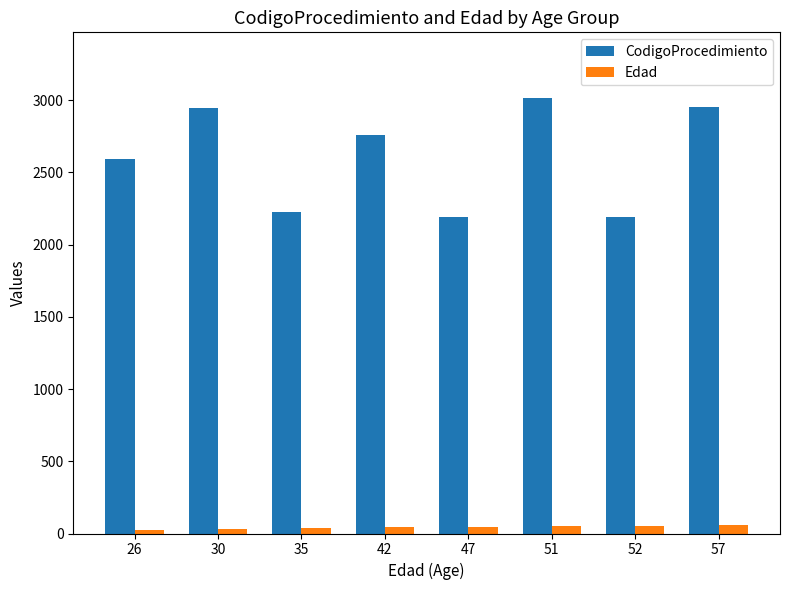

True or false: Edad has a value of 47 at 47.

True